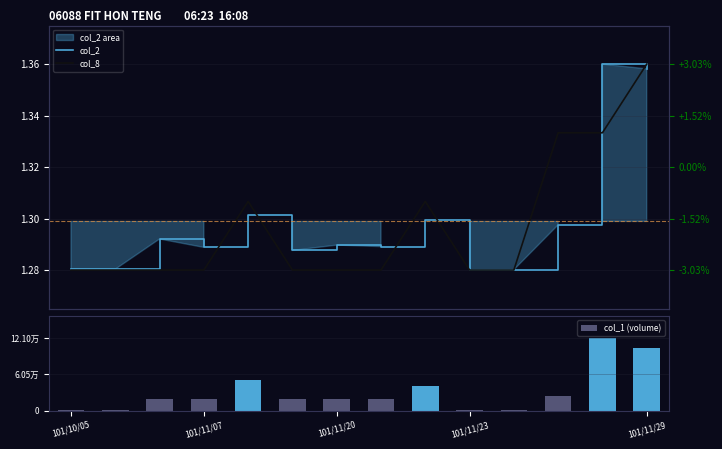

Between 8 and 12, which series saw the biggest shift?

col_1 (volume)